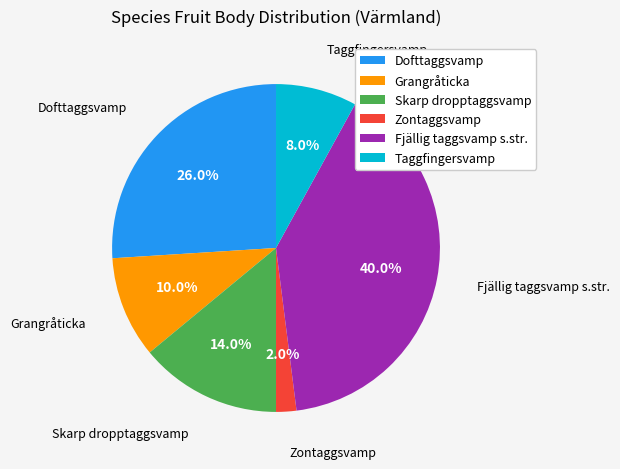

Do Taggfingersvamp and Zontaggsvamp together represent more than half of the pie?

No